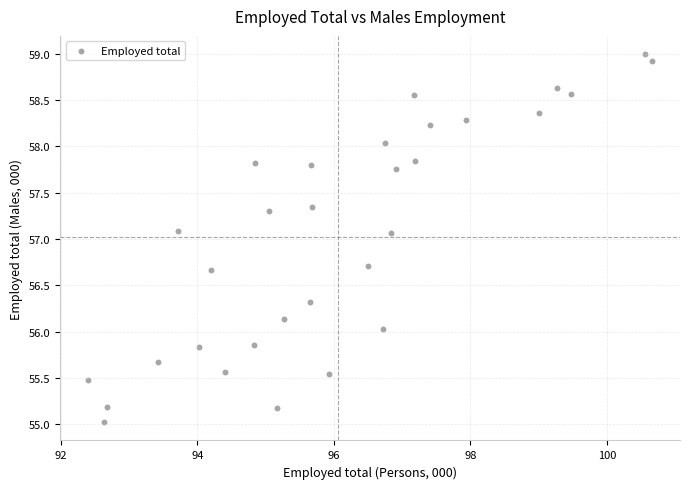

What is the range of Y values (max minus min)?

4.0